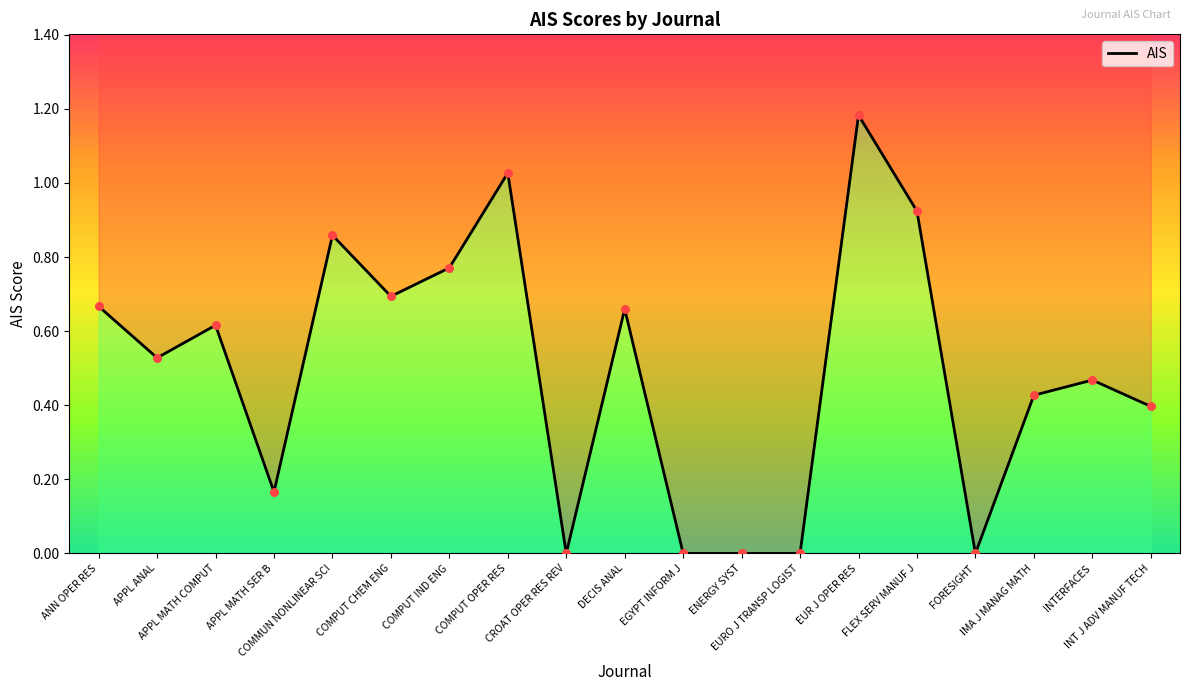

Which has a higher value, ENERGY SYST or INT J ADV MANUF TECH?

INT J ADV MANUF TECH